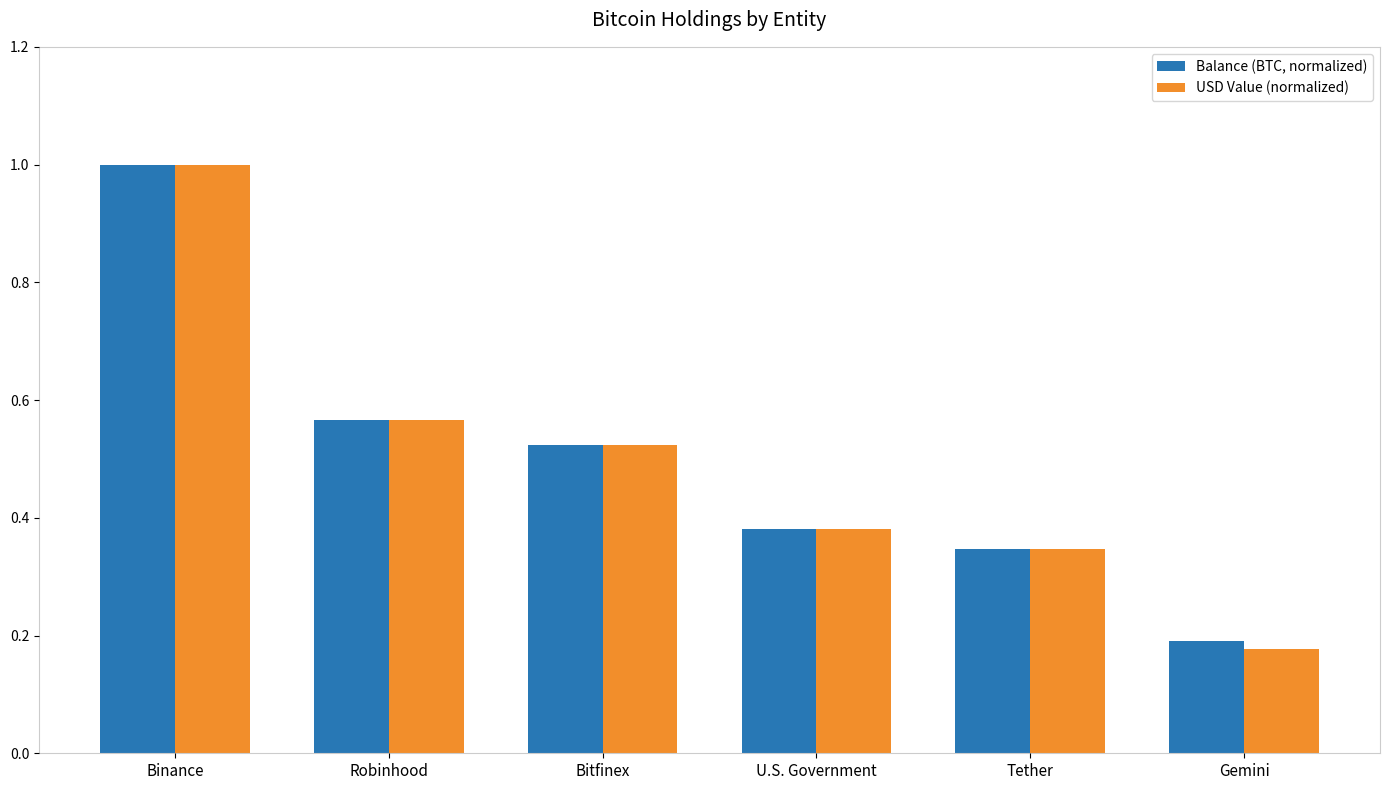

Which category has the lowest value in the USD Value (normalized) series?

Gemini